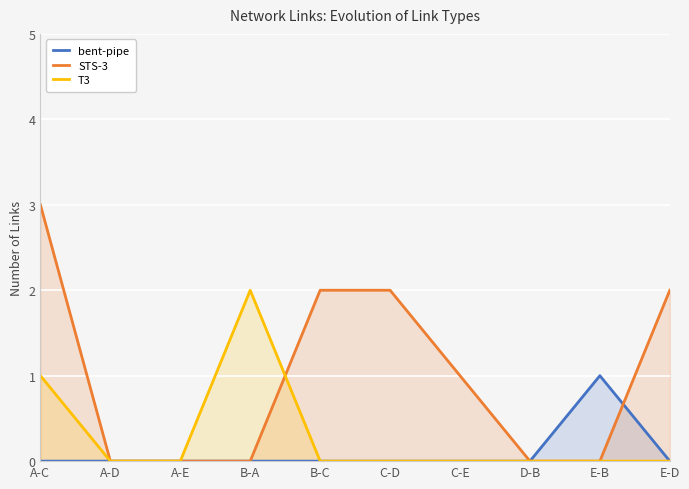

True or false: T3 and bent-pipe intersect in this chart.

False